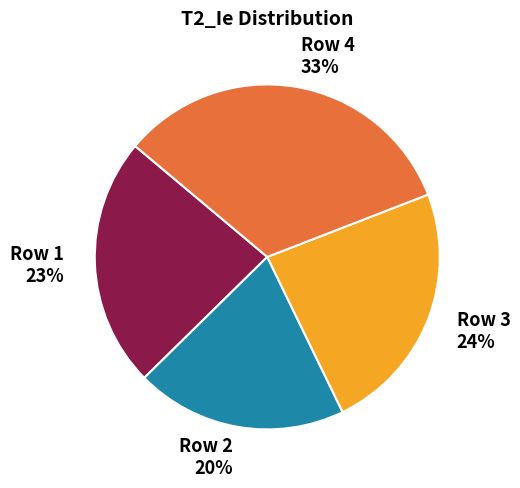

What is the smallest slice in the pie chart?

Row 2